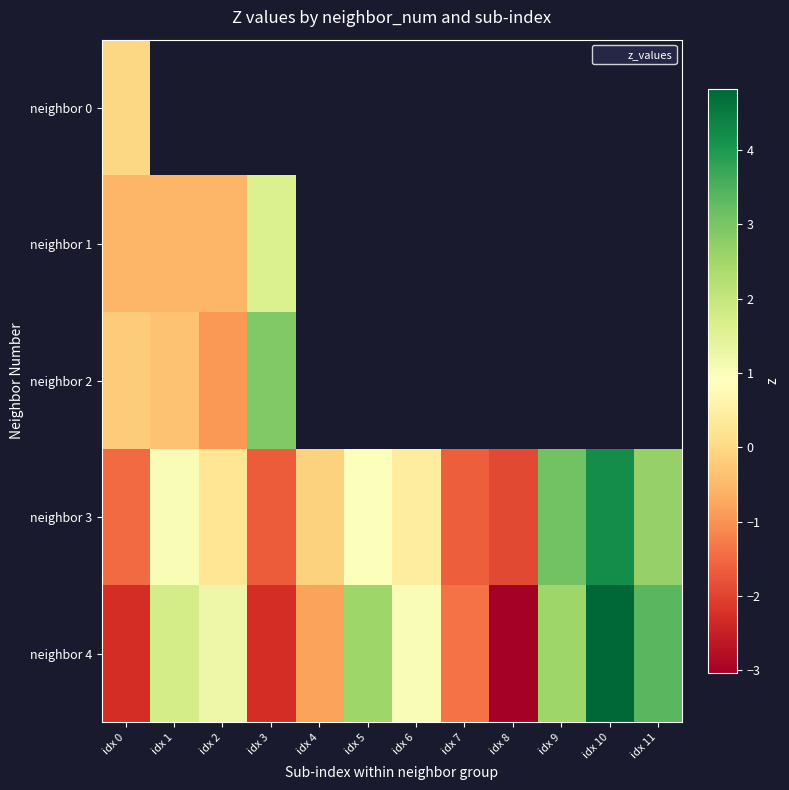

What is the sum of all neighbor 3 values?

5.7